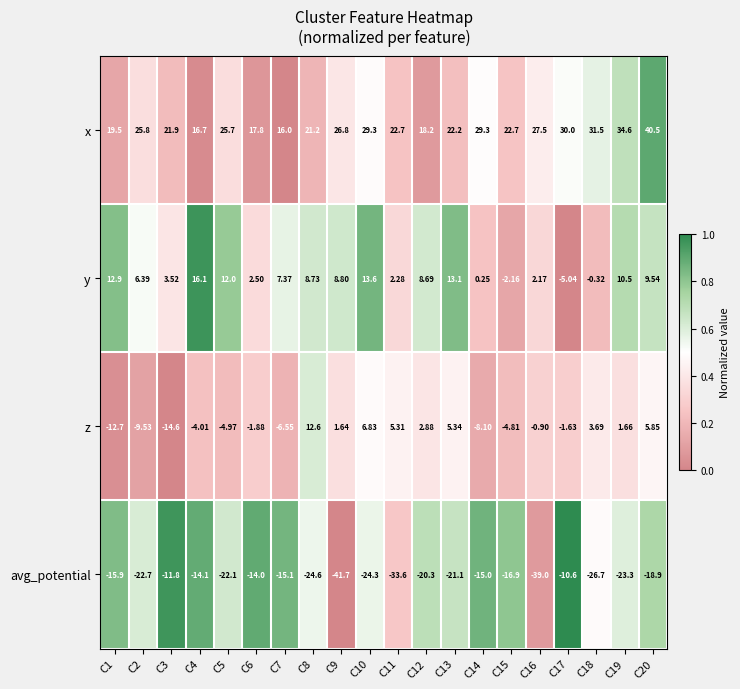

How many positive values does the y series have?

17